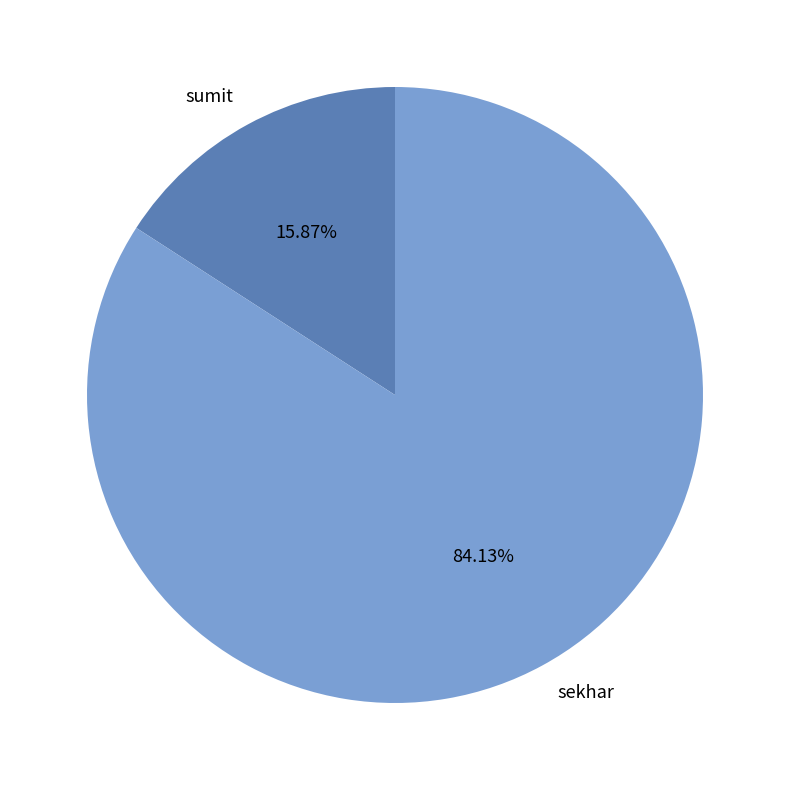

Do sekhar and sumit together represent more than half of the pie?

Yes